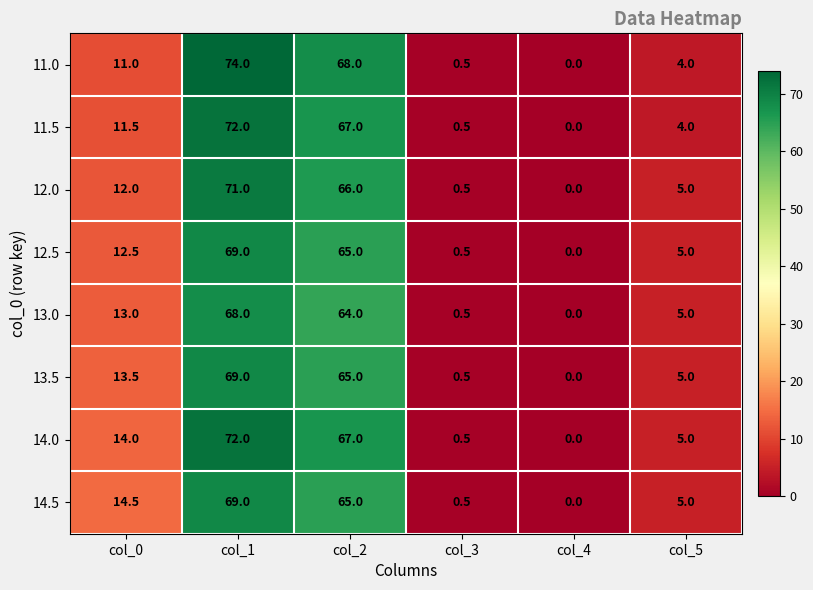

What is the difference between the highest and lowest values at col_1?

6.0